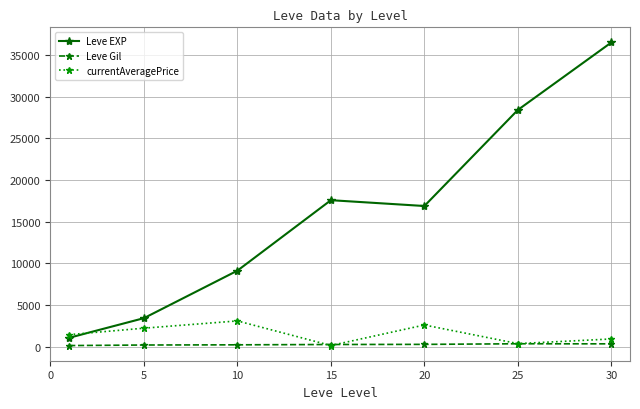

Which series has the largest total across all categories?

Leve EXP